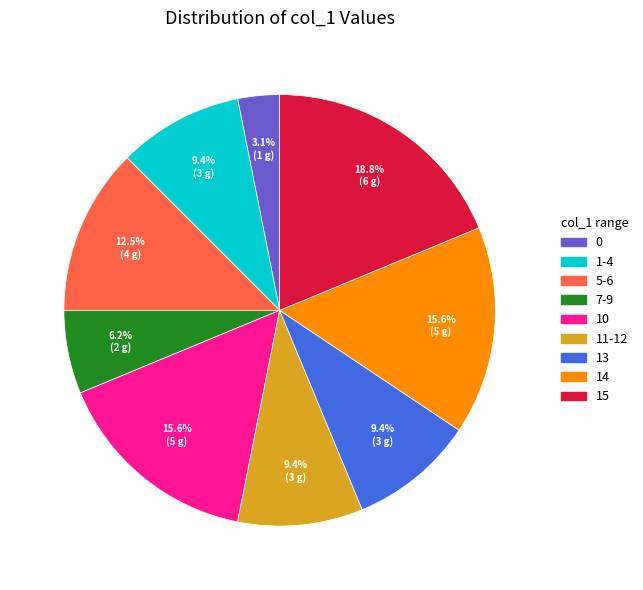

To the nearest percent, what is the average slice percentage?

11%